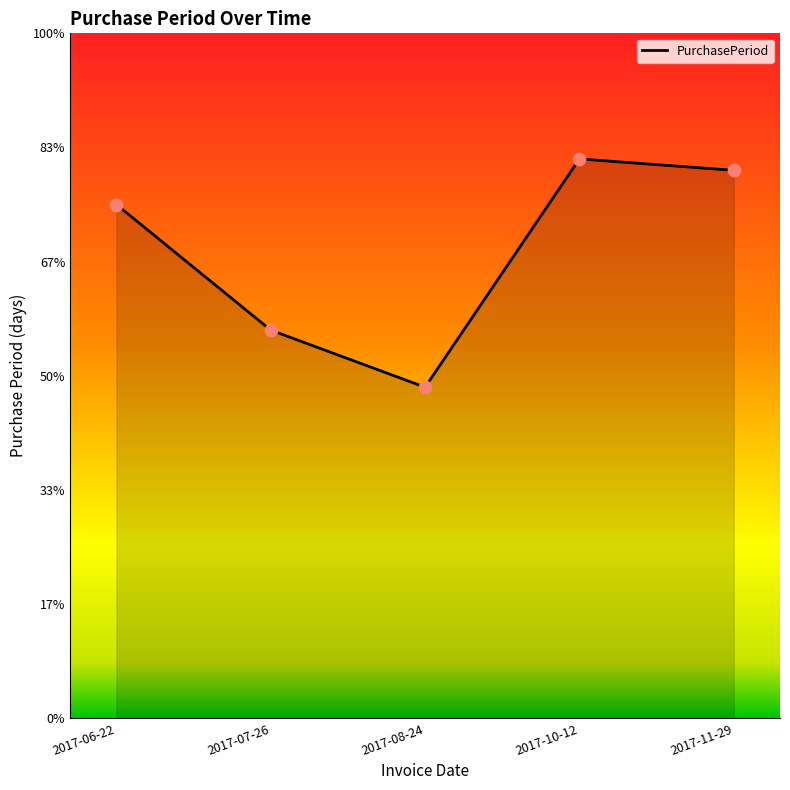

Is this an area chart (filled region under the line)?

Yes